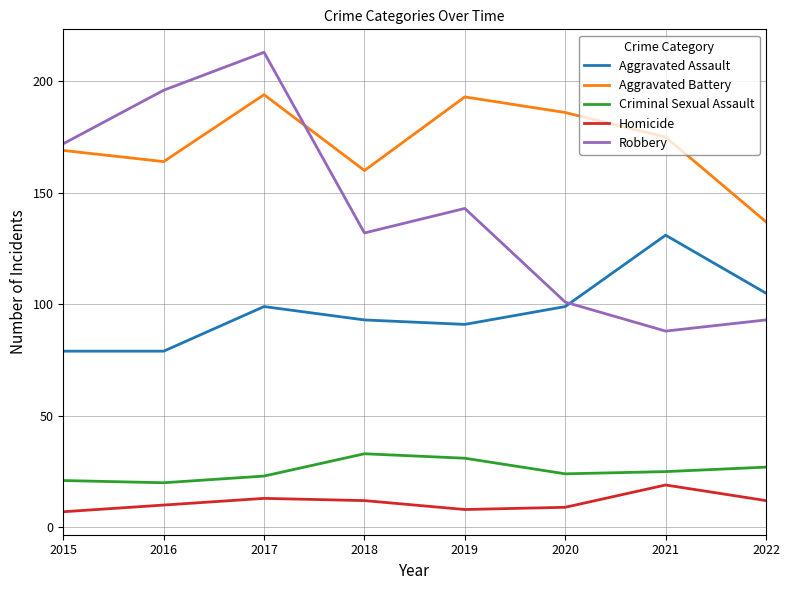

Where does the Robbery series first go above 143?

2015